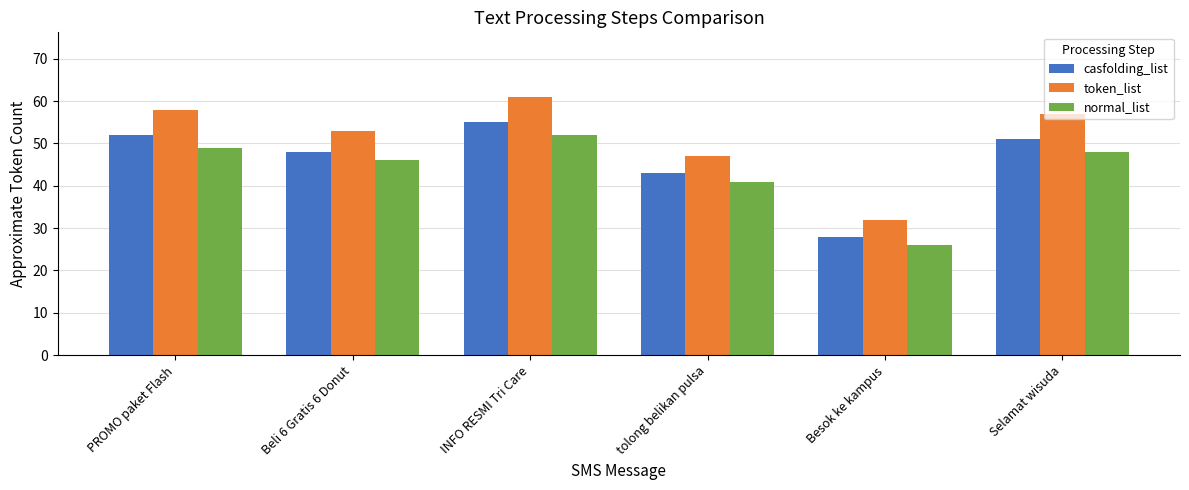

At which category is the sum across all series the highest?

INFO RESMI Tri Care